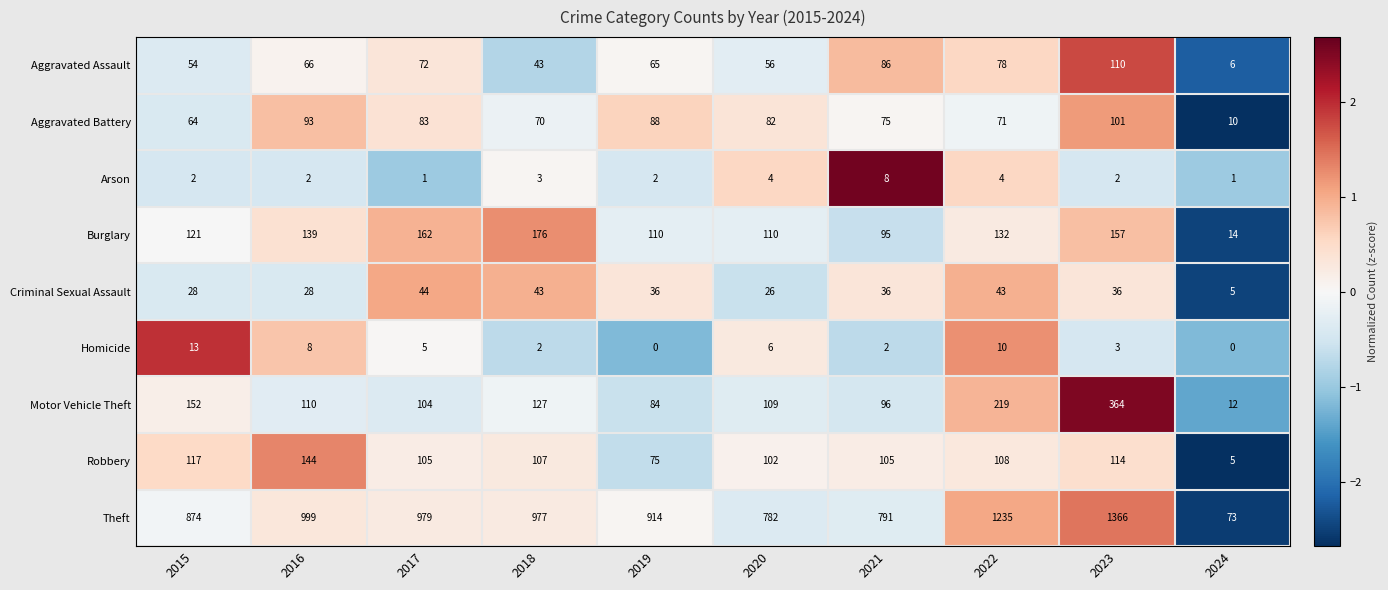

Which series has the widest spread of values?

Theft